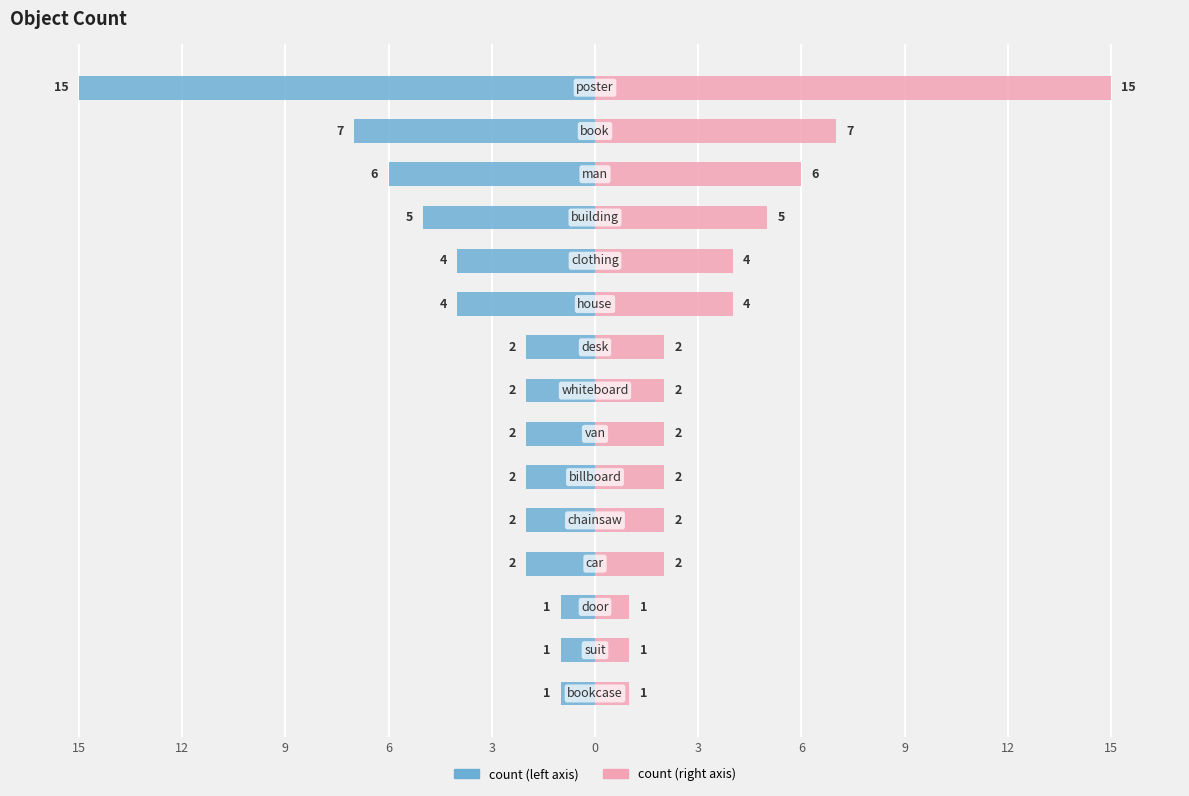

List the series in order of their peak value, highest first.

count (right), count (left)